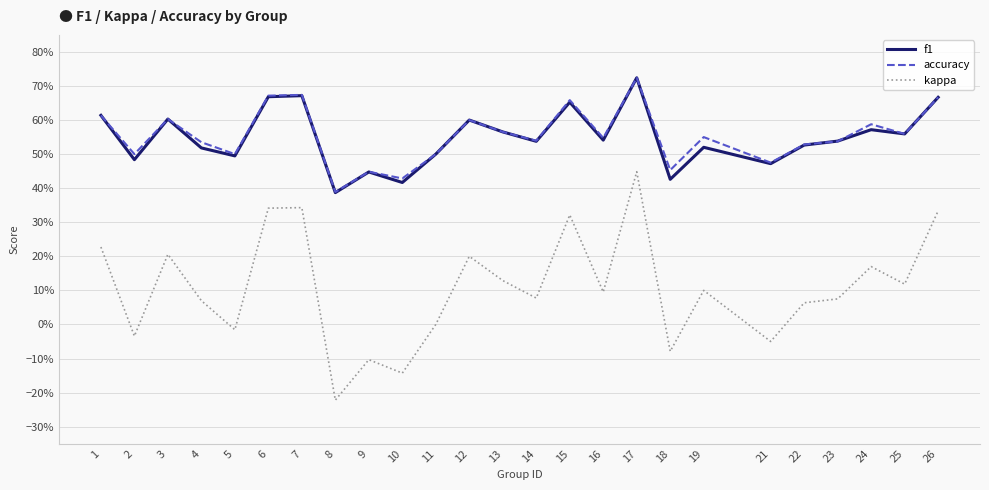

What are all the series names shown in the legend?

f1, accuracy, kappa